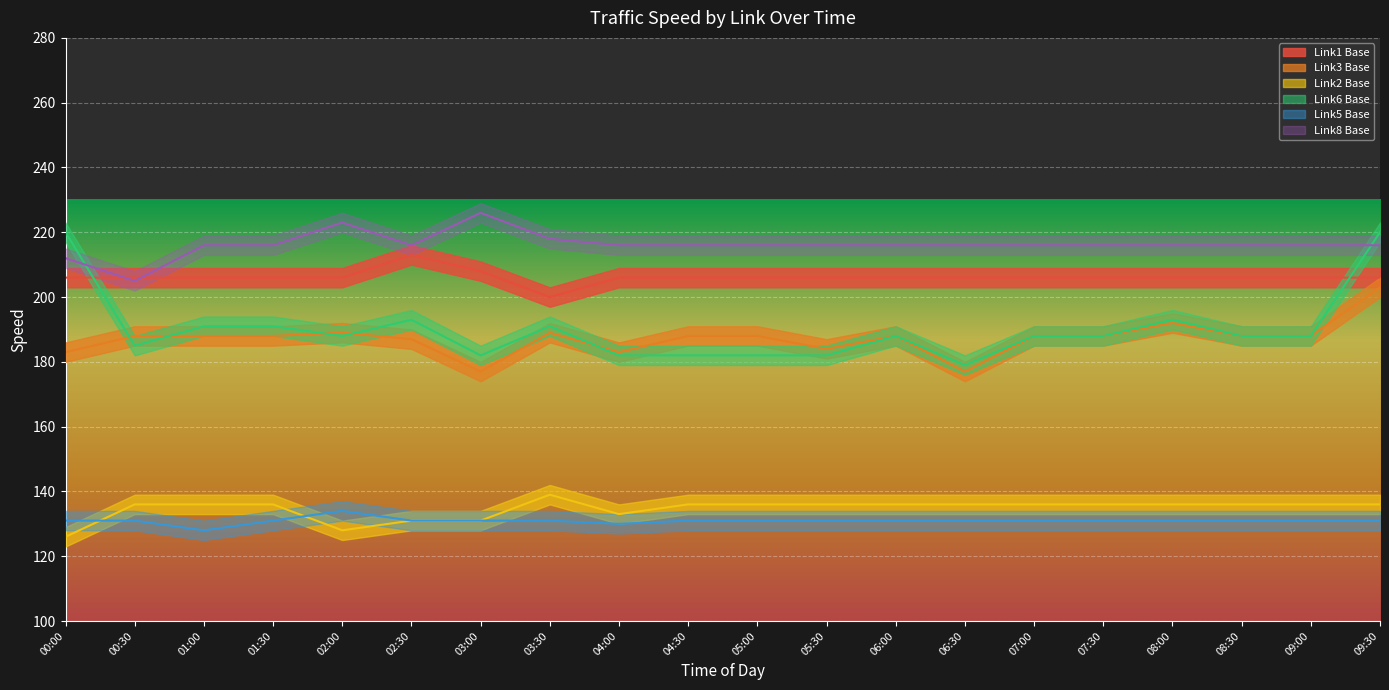

What is the spread (max minus min) of values at 04:00?

86